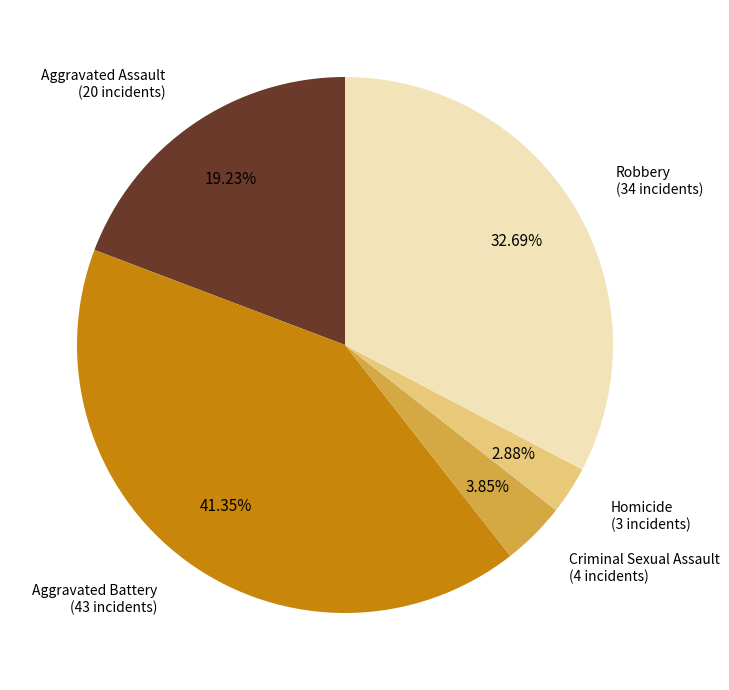

Count the number of slices in the pie.

5